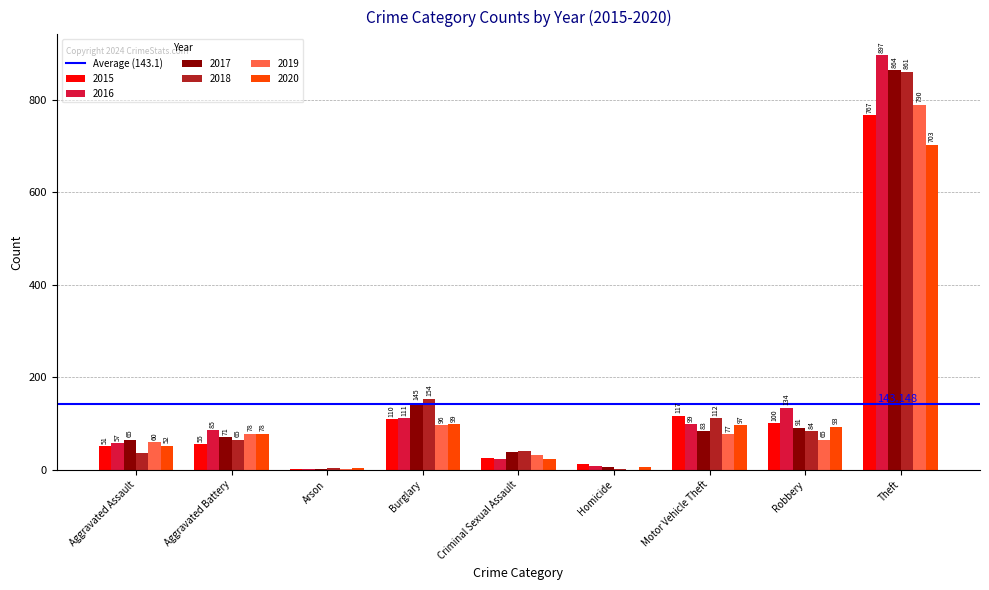

At which label is 2020 closest to 353?

Burglary